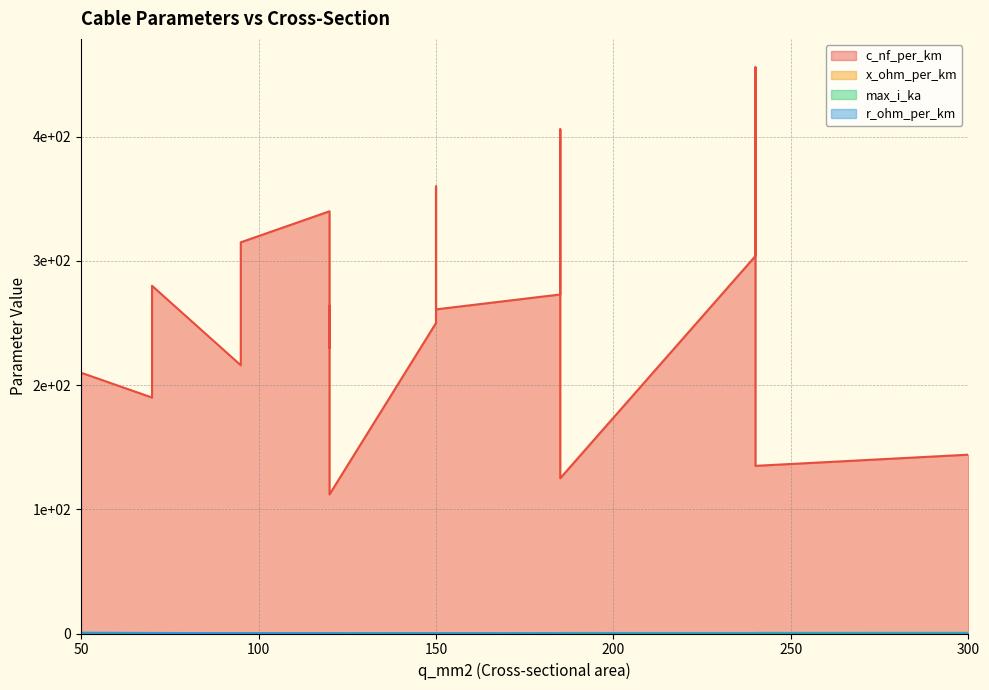

What are all the series names shown in the legend?

c_nf_per_km, x_ohm_per_km, max_i_ka, r_ohm_per_km